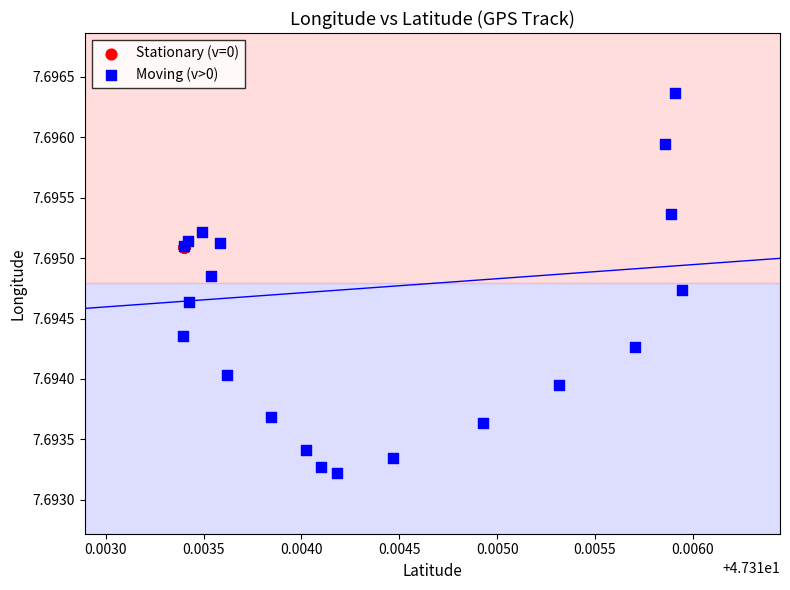

Which series reaches the minimum Y coordinate?

Moving (v>0)